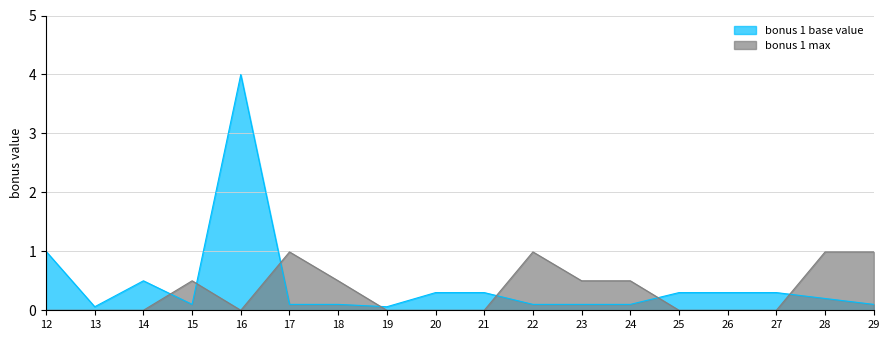

Which series has the largest range (max minus min)?

bonus 1 base value